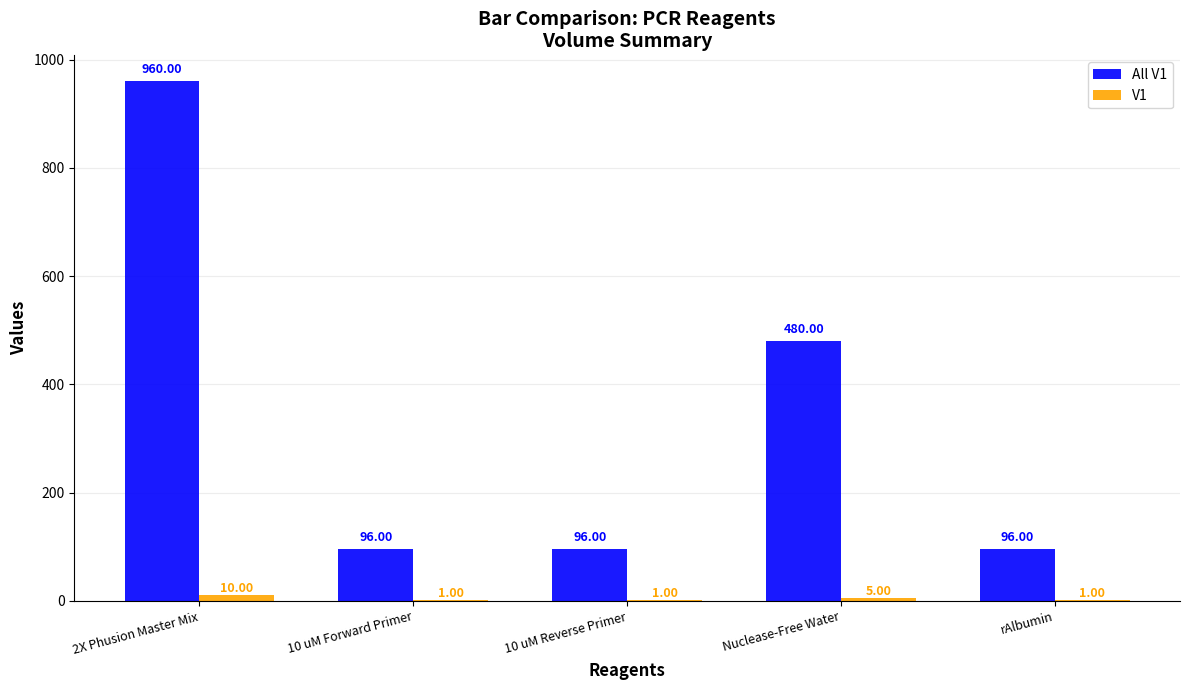

What is the total value across all series at 2X Phusion Master Mix?

970